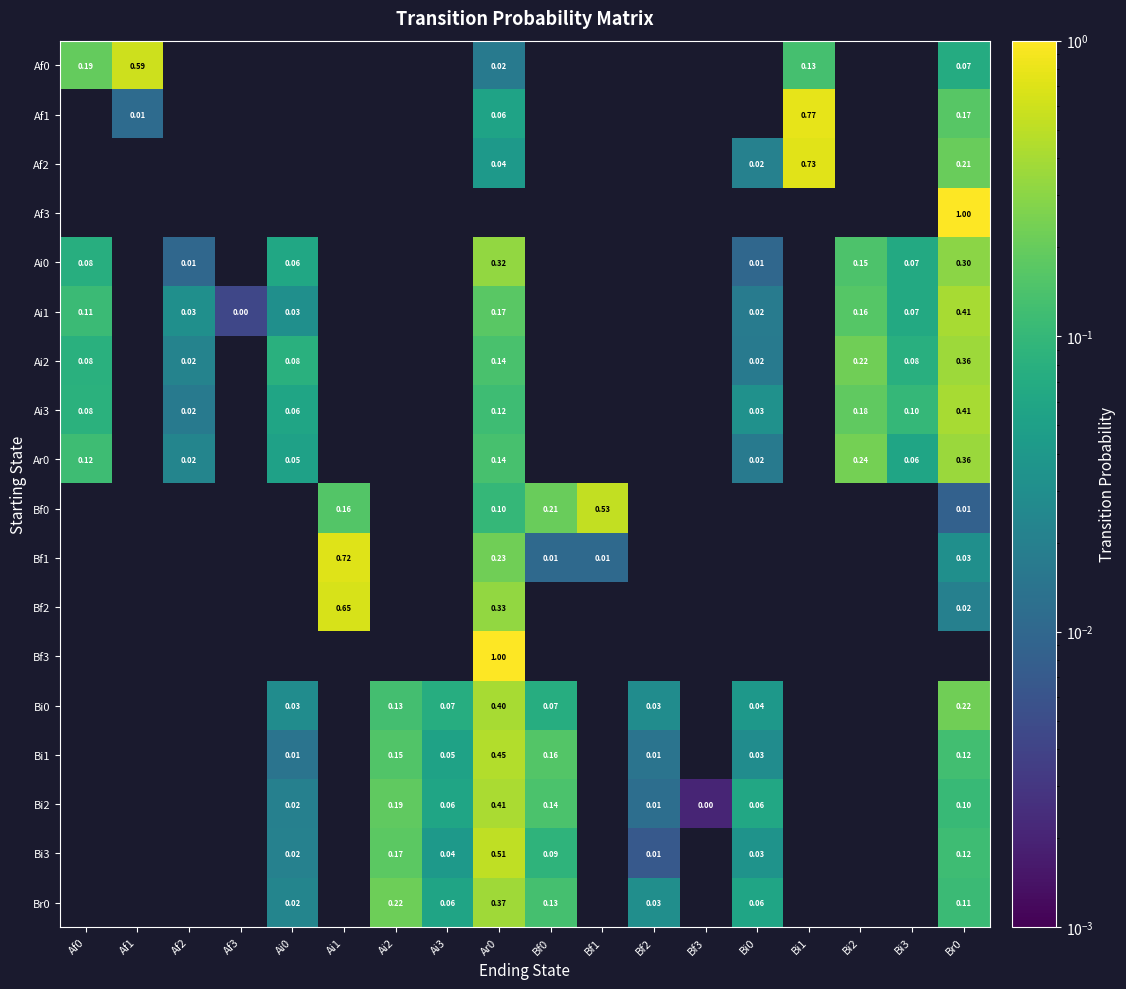

How many series are shown in this chart?

18